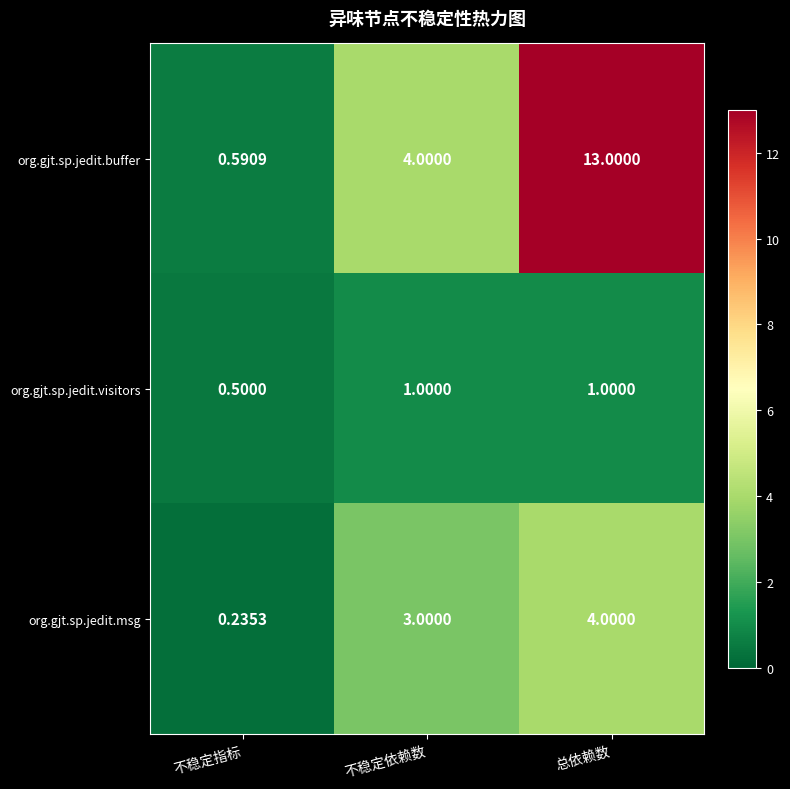

Which category has the lowest value in the org.gjt.sp.jedit.msg series?

不稳定指标